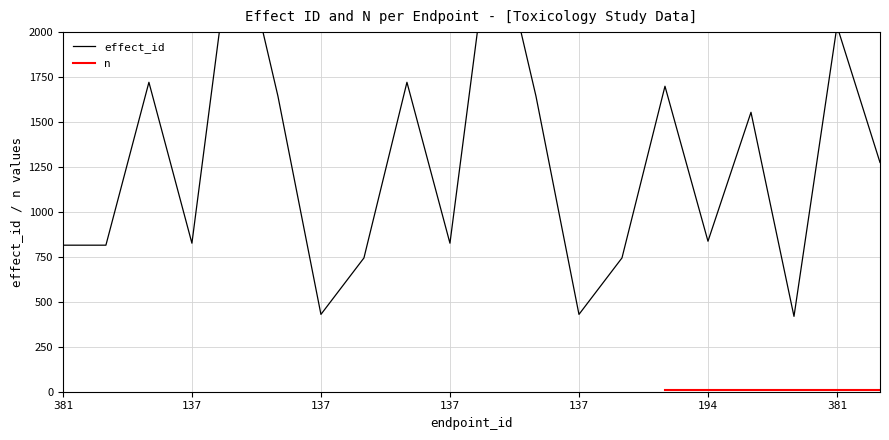

Does the chart have visible grid lines?

Yes